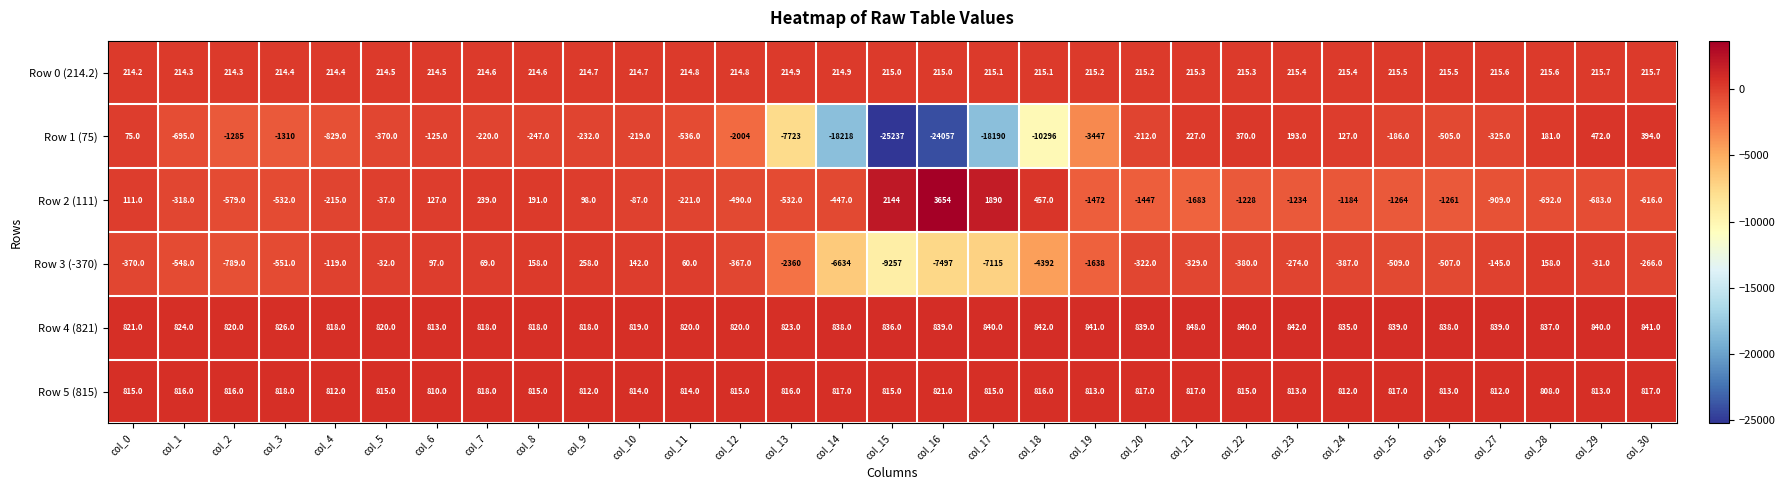

What is the average value of the Row 3 (-370) series?

-1415.4